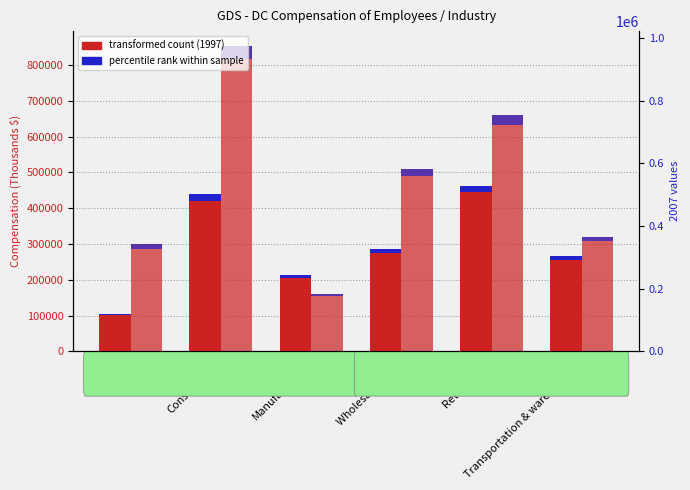

What is the sum of the 2007 values at Manufacturing and Transportation & warehousing?

479950